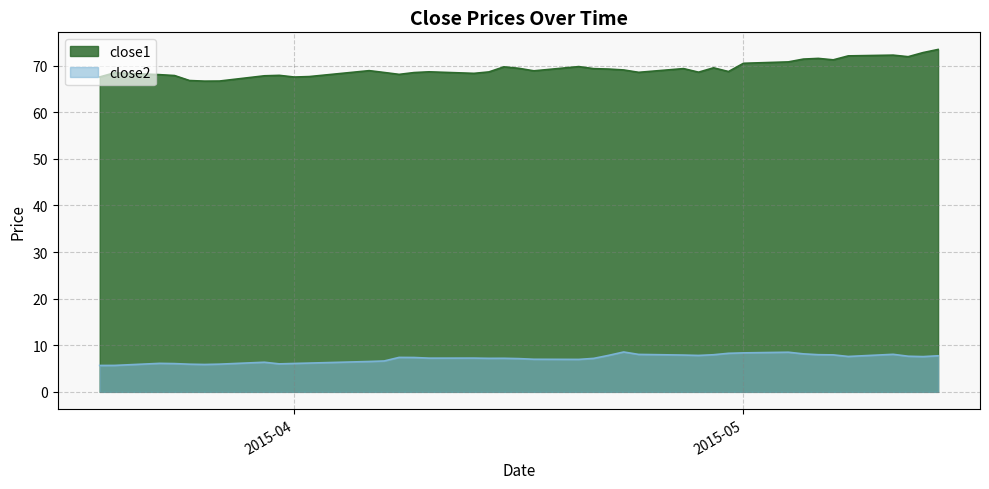

Which category has the highest value across all series?

2015-05-14